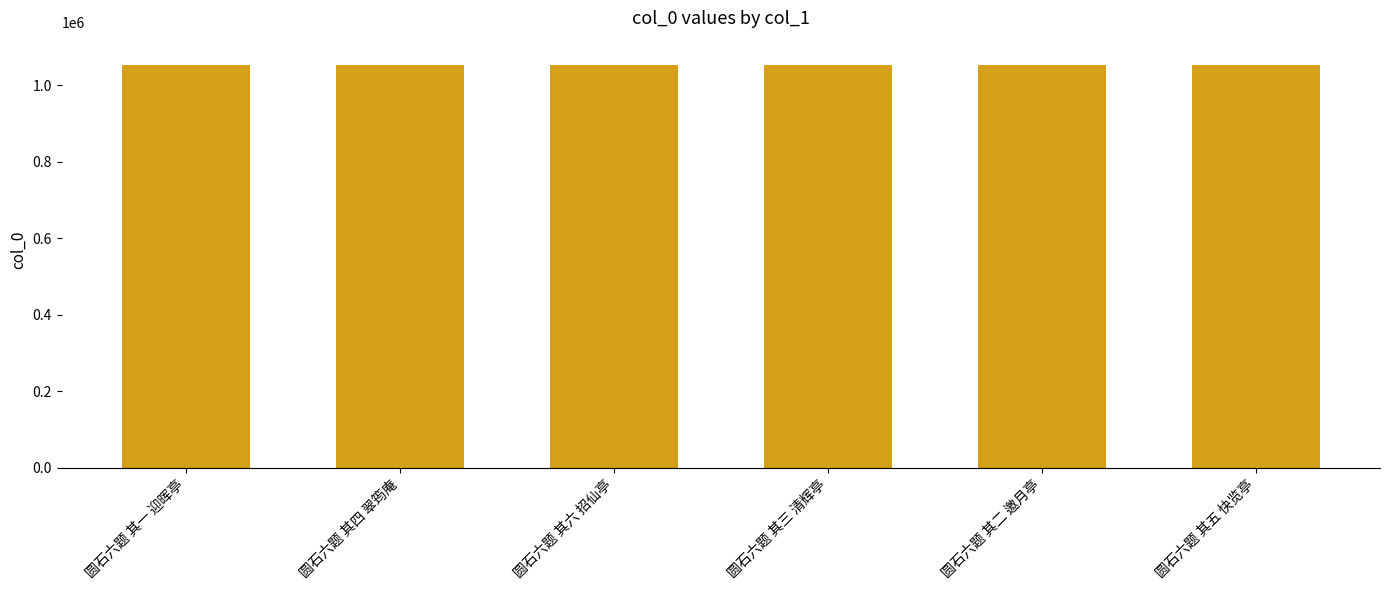

What is the sum of all values?

6328233